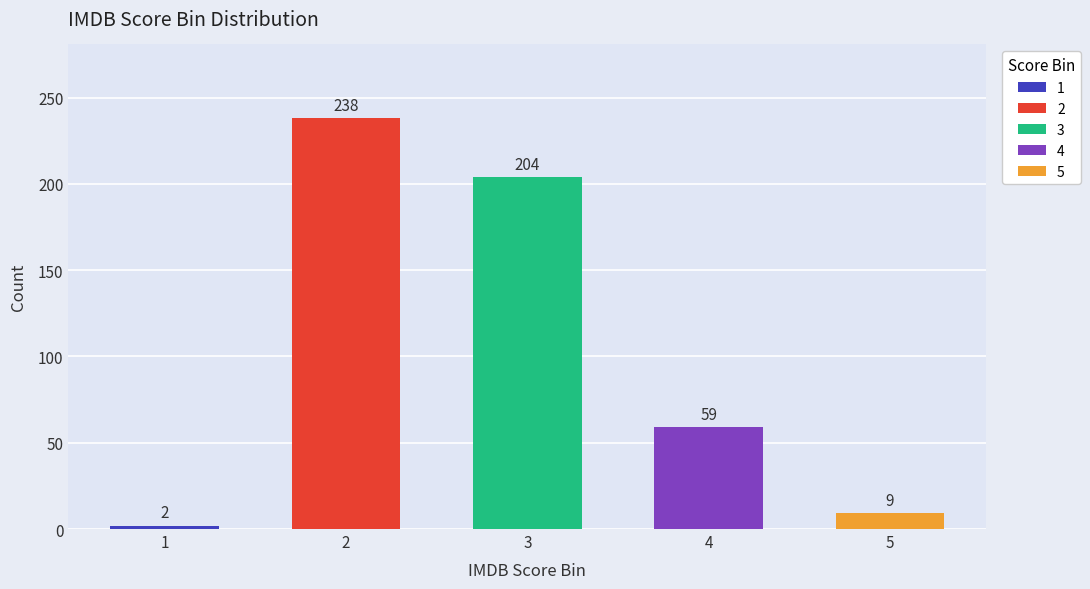

True or false: the data shows 95 at 4.

False